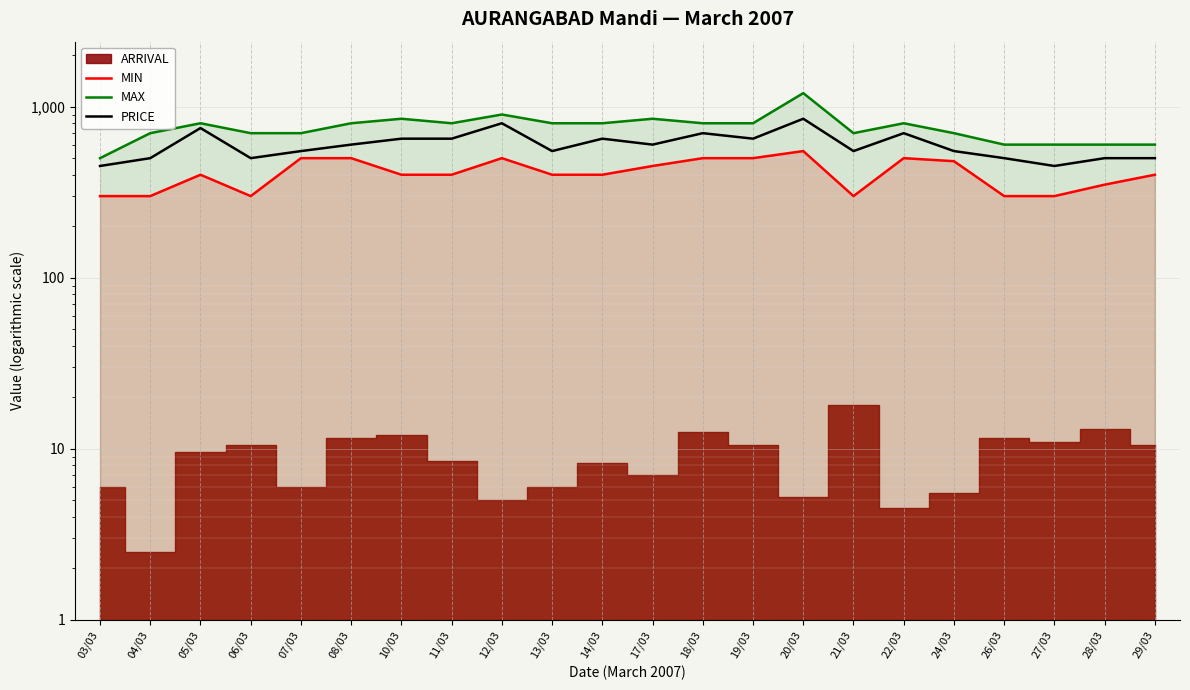

What position from the right is 27/03?

3